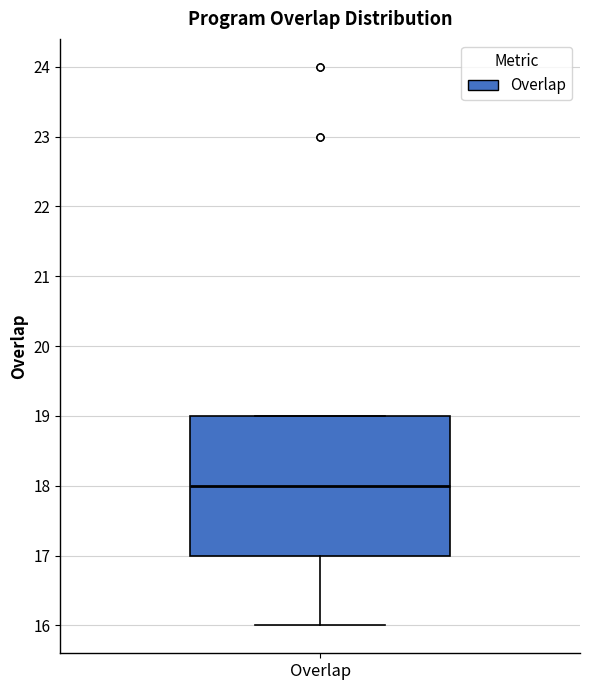

Where does the lower whisker of the box for Overlap end on the y-axis? The values are not printed on the chart, so give them approximately, as read against the axis.

16